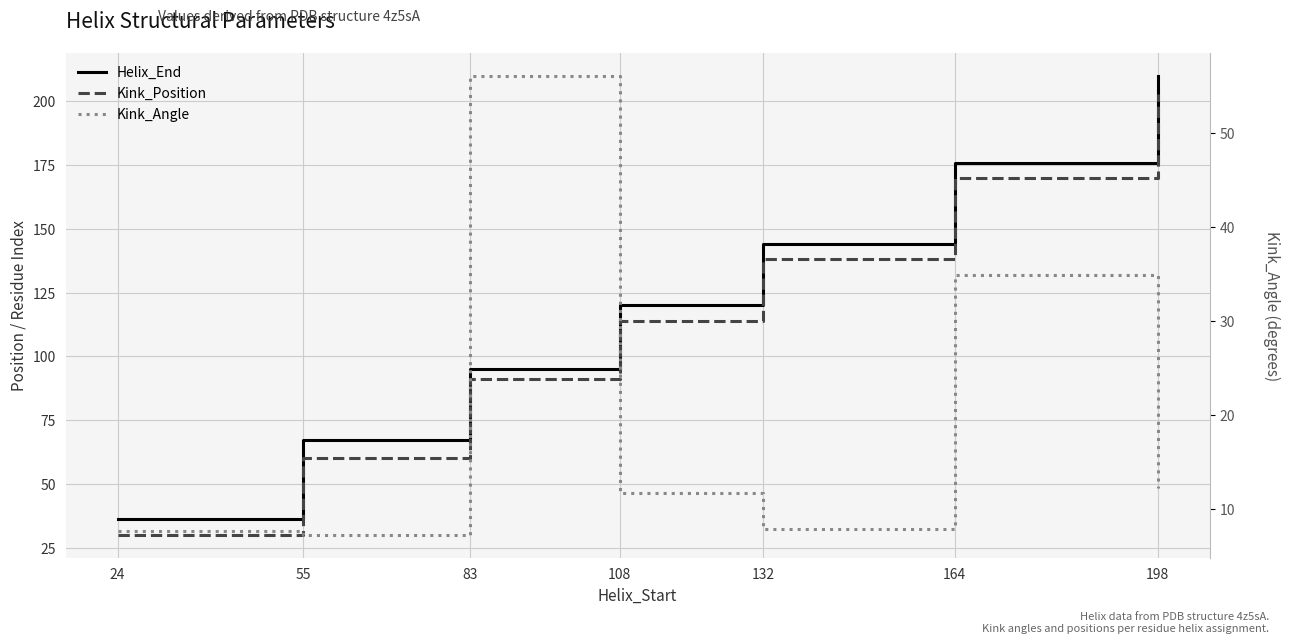

Reading right to left, transcribe all the data shown in this chart.

Helix_End: 210.0	176.0	144.0	120.0	95.0	67.0	36.0
Kink_Position: 203.0	170.0	138.0	114.0	91.0	60.0	30.0
Kink_Angle: 12.2	34.9	7.9	11.7	56.0	7.3	7.6